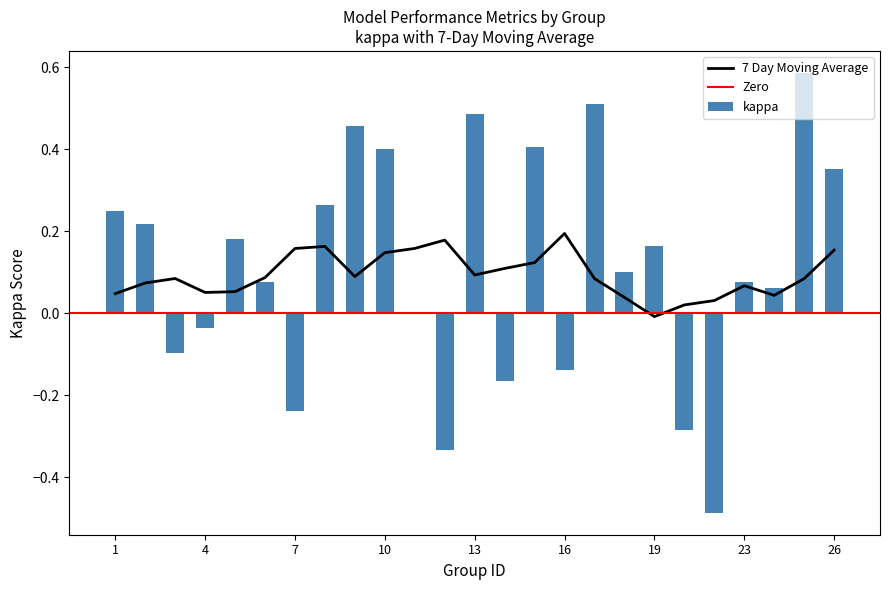

What is the sum of the kappa values at 7 and 17?

0.3